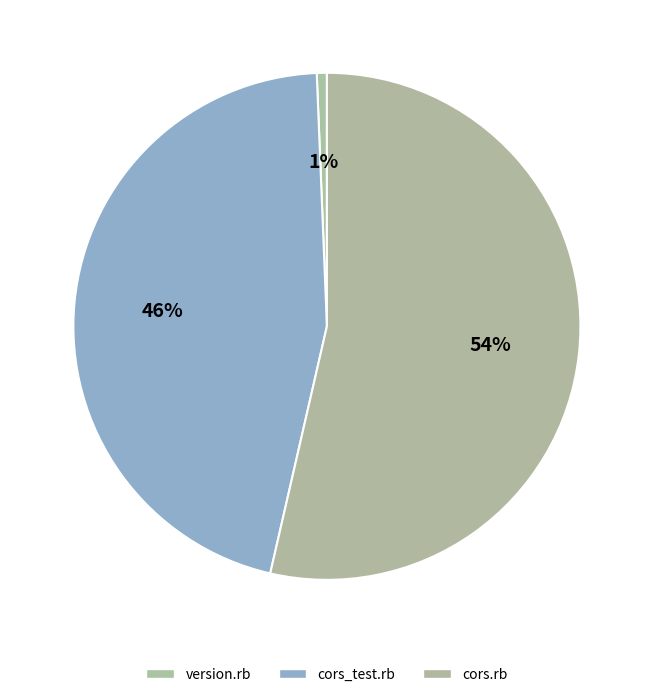

Count the number of slices in the pie.

3